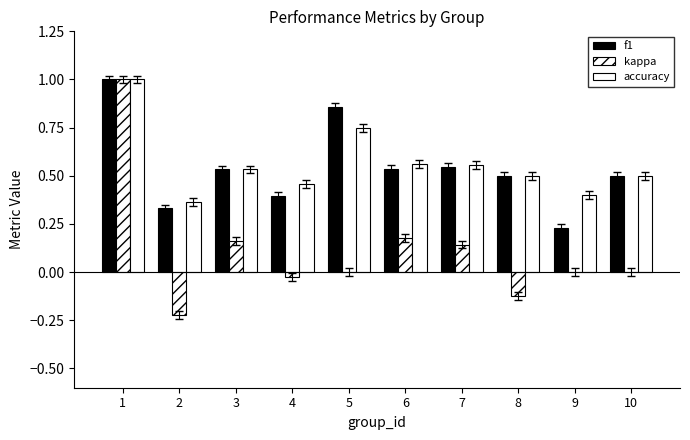

Between 5 and 2, which is larger?

5